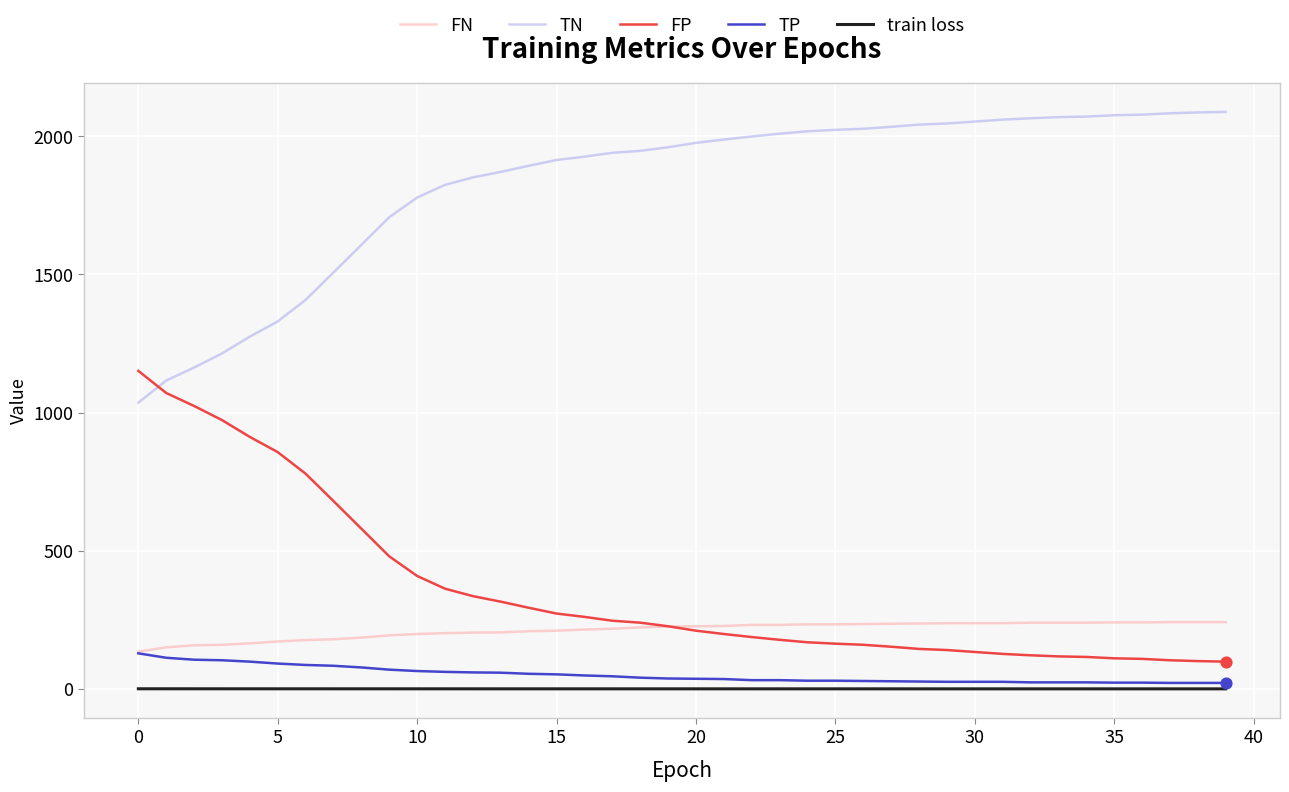

Which series has the largest total across all categories?

TN